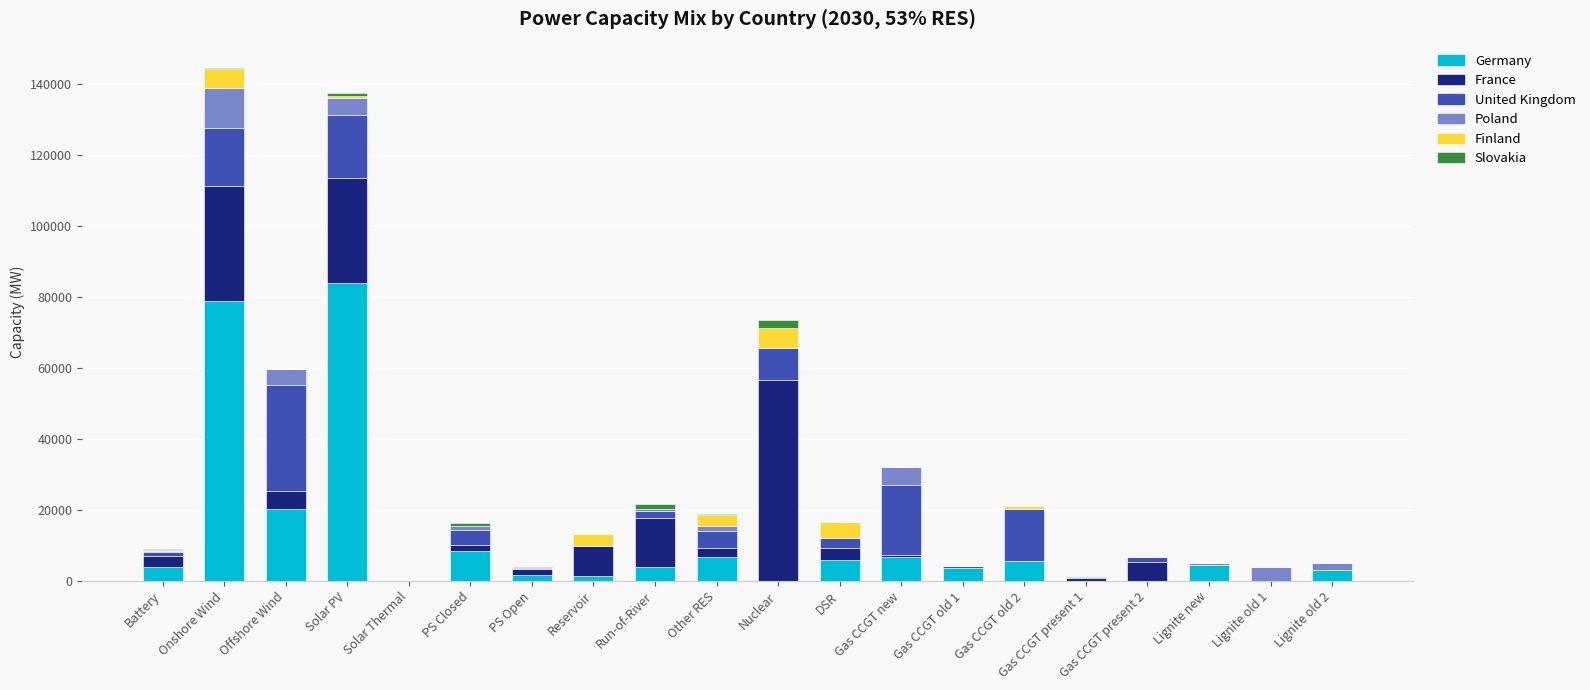

What is the sum of all Germany values?

238539